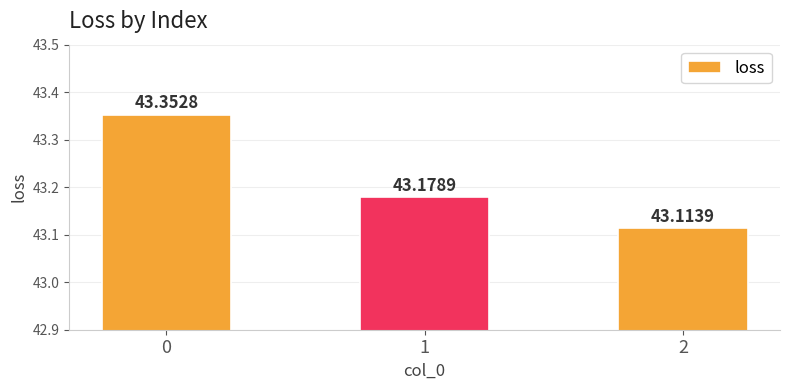

What is the greatest value displayed?

43.4